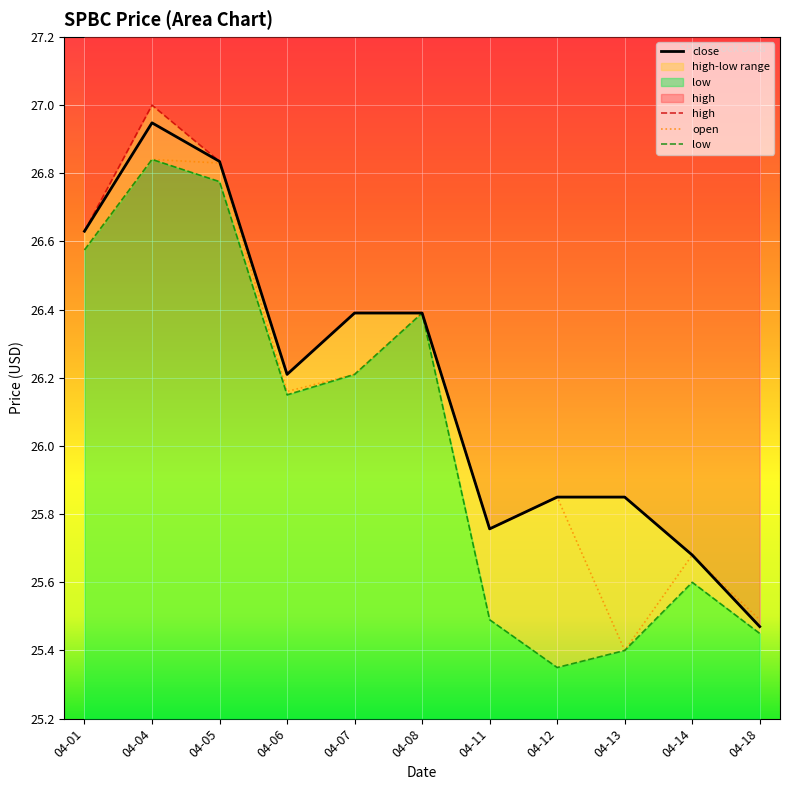

What is the value of the low point at the 3rd from the left?

26.8